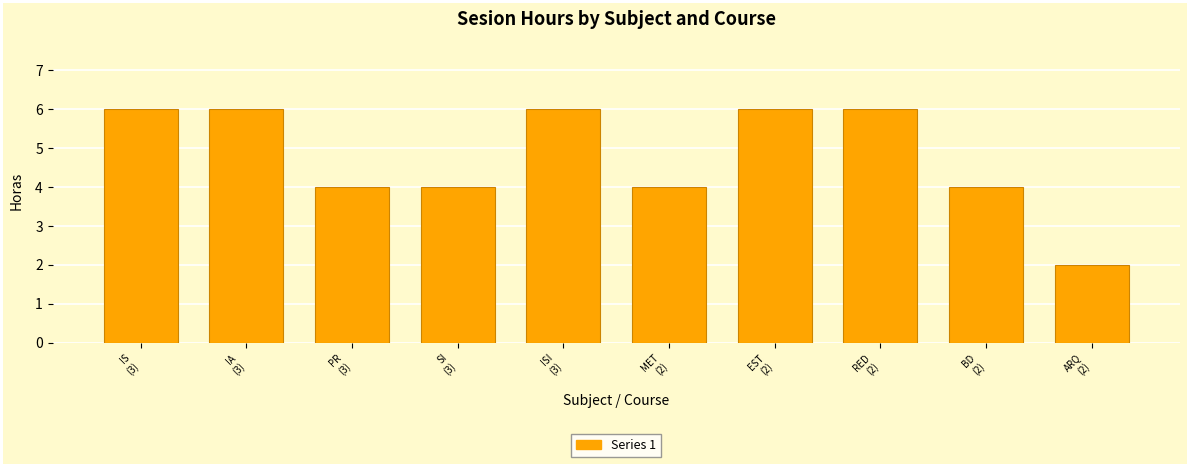

What is the difference between the maximum and second lowest values?

2